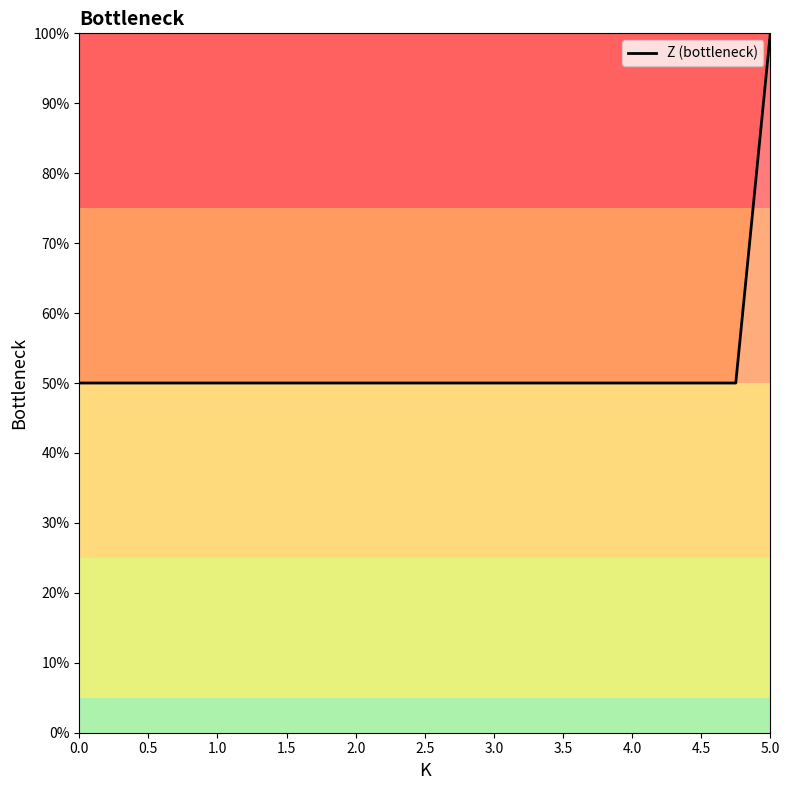

What is the minimum value shown in the chart?

50